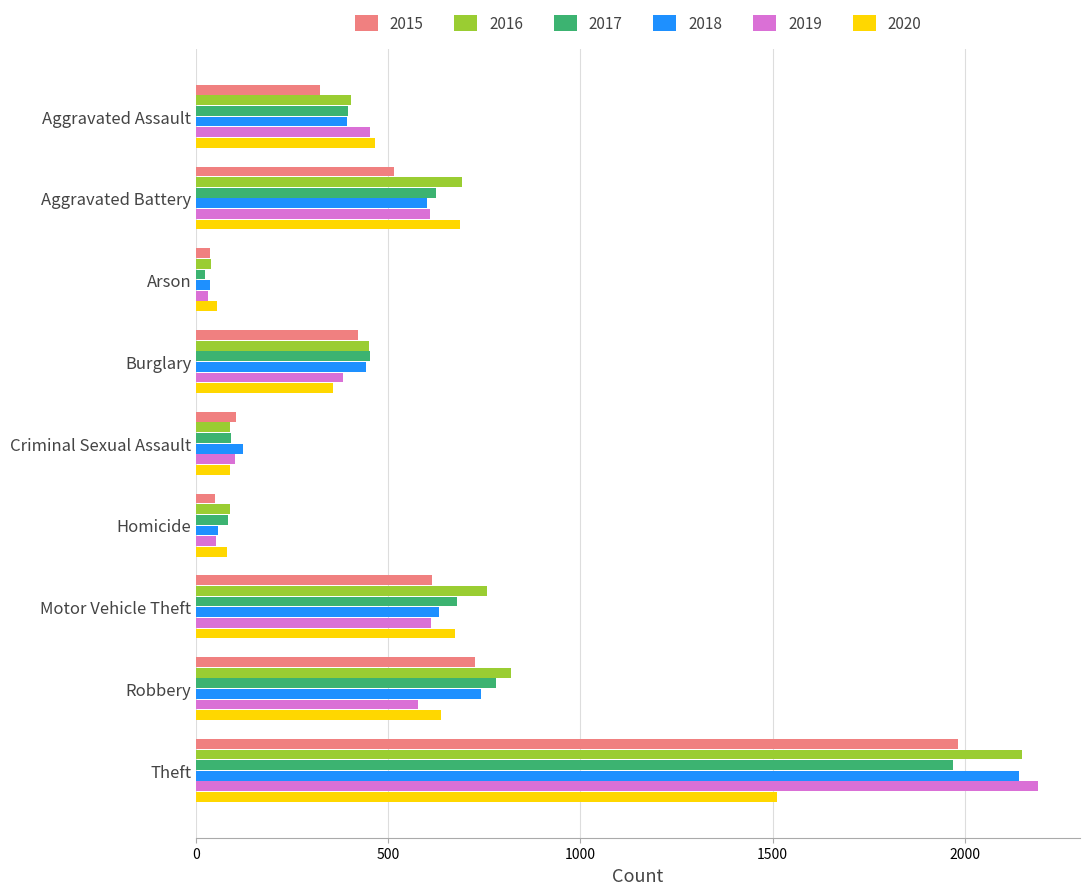

Count the number of categories in the chart.

9